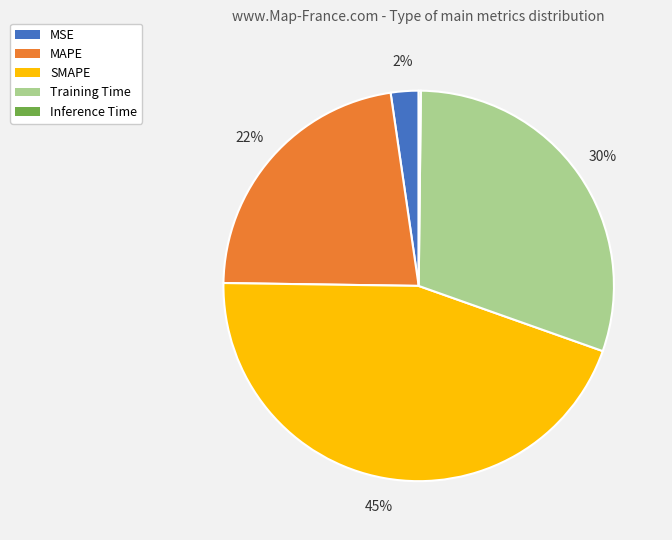

To the nearest percent, what is the difference between the largest and smallest slice percentages?

45%